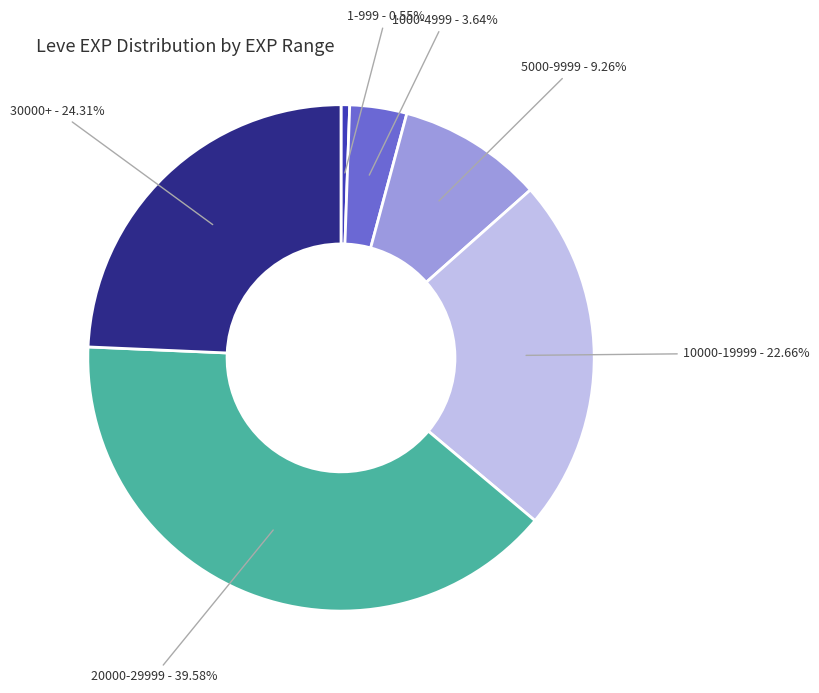

What is the smallest slice in the pie chart?

1-999